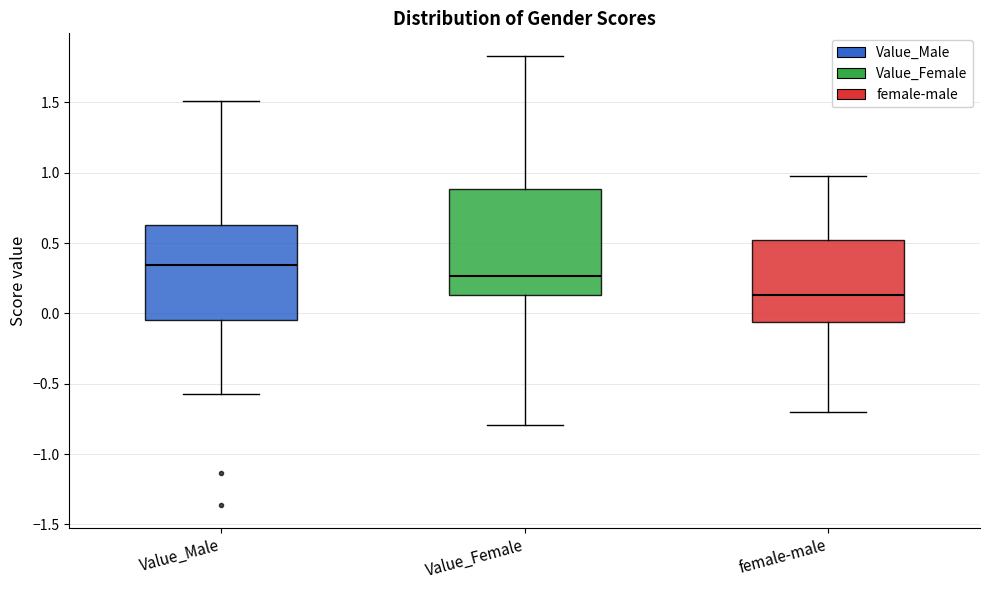

Which box has the lowest median line?

female-male